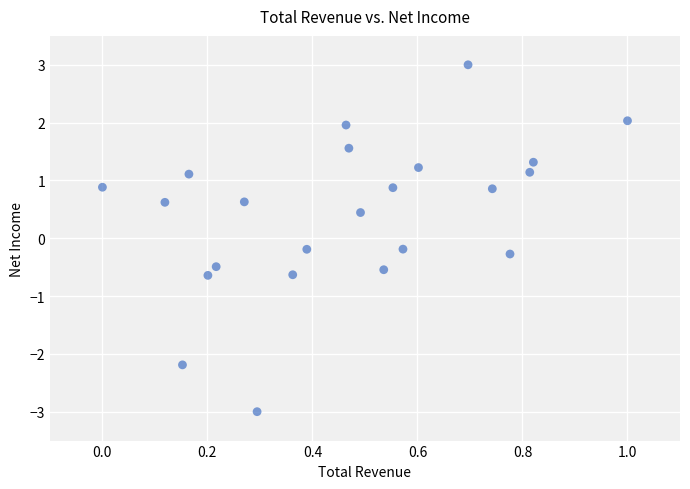

What is the range of X values (max minus min)?

1.0